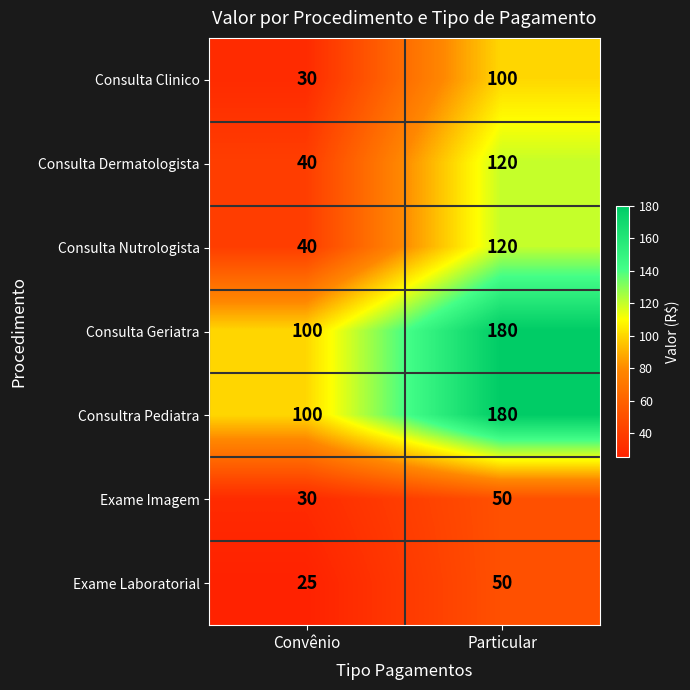

What is the lowest value of the Consulta Dermatologista series?

40